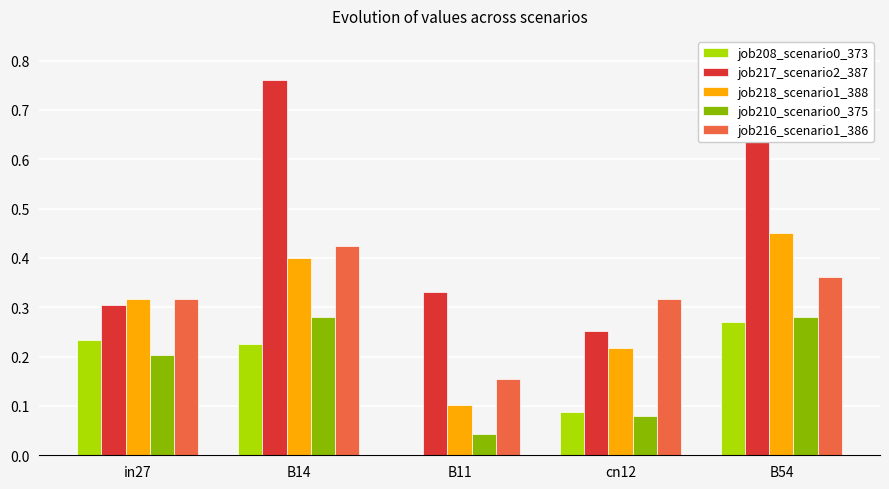

Which series changed the most between B14 and cn12?

job217_scenario2_387